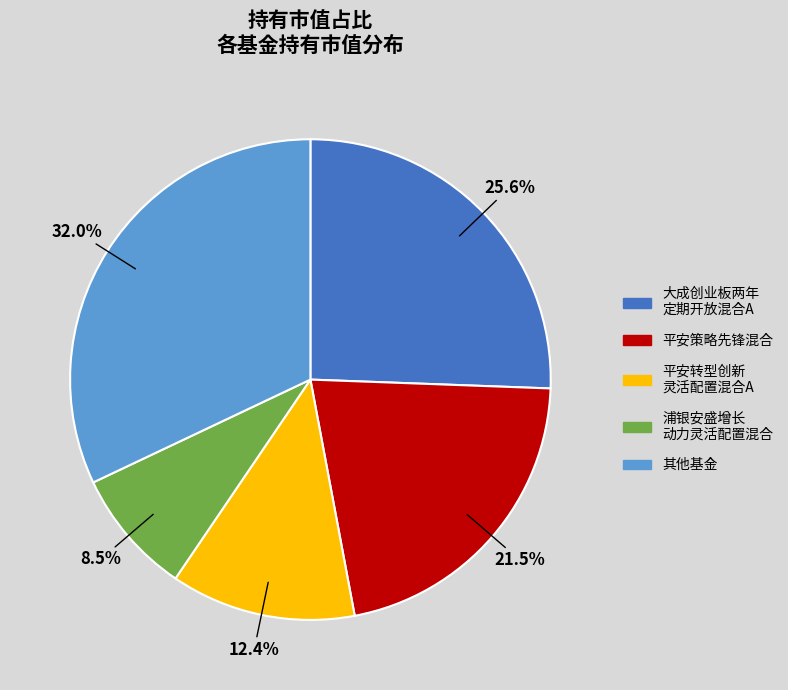

How much of the chart is everything except 平安策略先锋混合?

78.5%